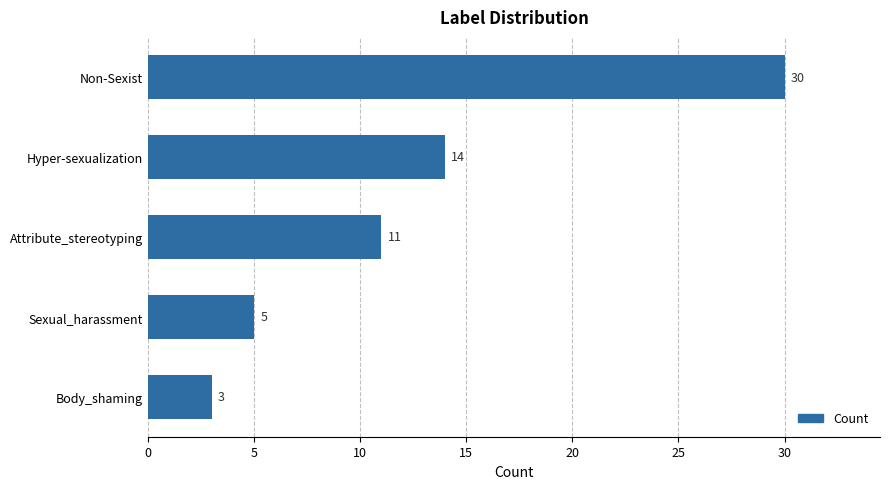

Reading top to bottom, what are all the values shown in this chart?

30	14	11	5	3